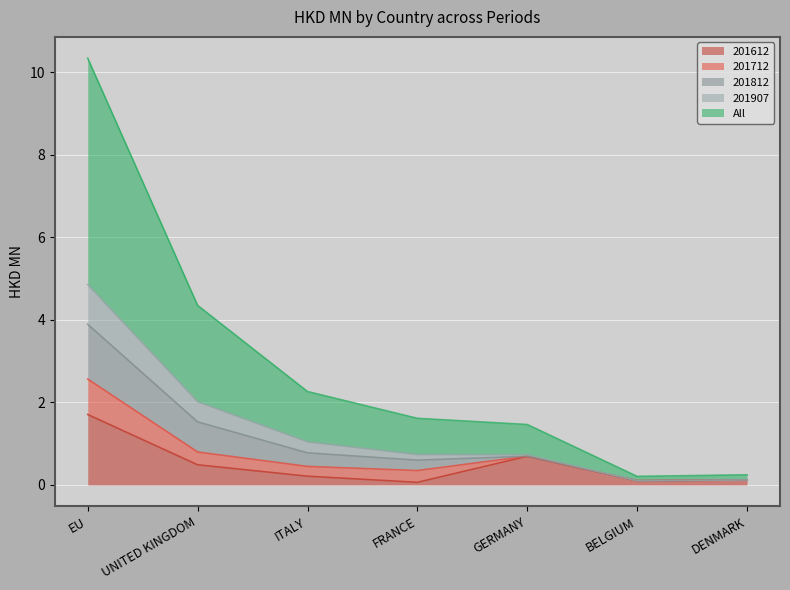

True or false: 201612 has a value of 0.7 at GERMANY.

True